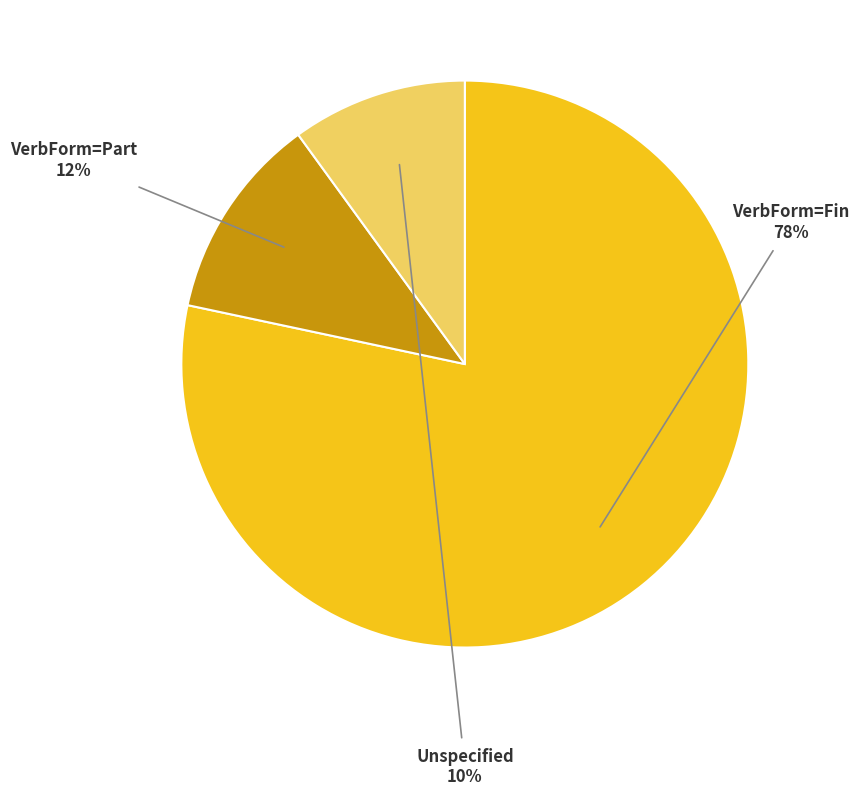

To the nearest percent, what is the difference between the largest and smallest slice percentages?

68%